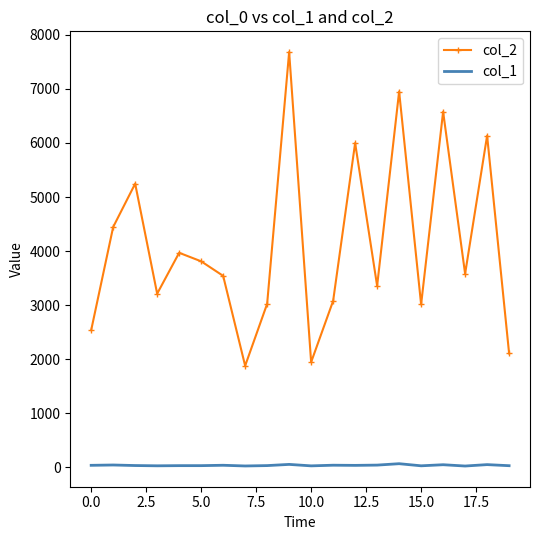

What is the greatest value displayed?

7683